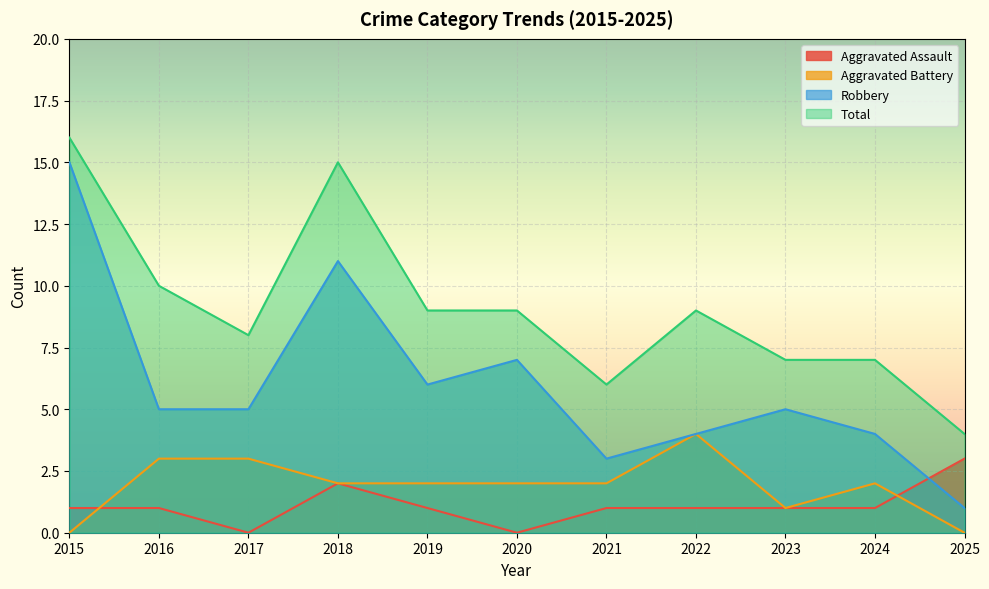

Where does the Aggravated Assault series first go above 1?

2018